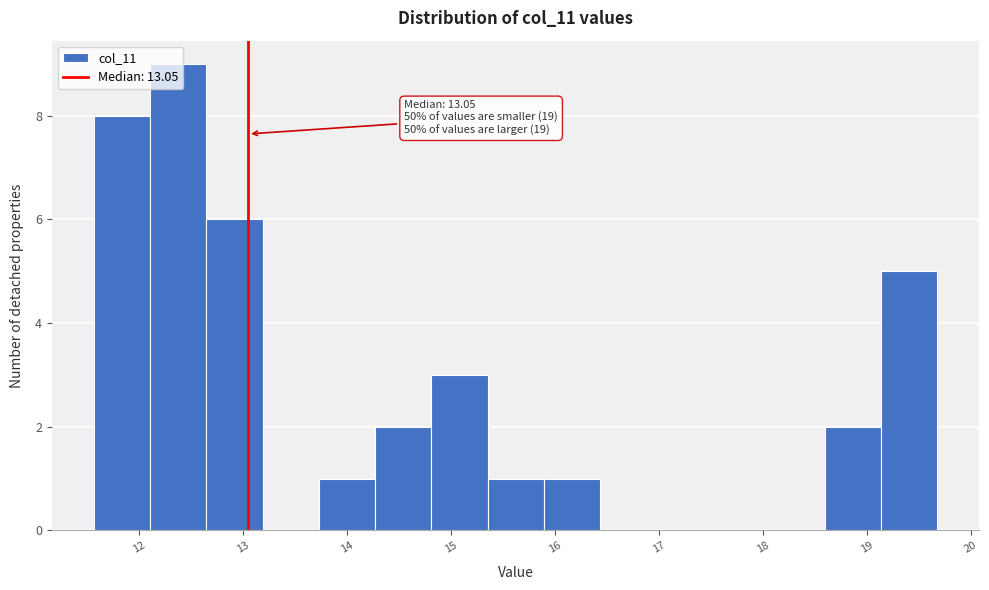

Over which range of the x-axis is the bar tallest?

12.1 to 12.6